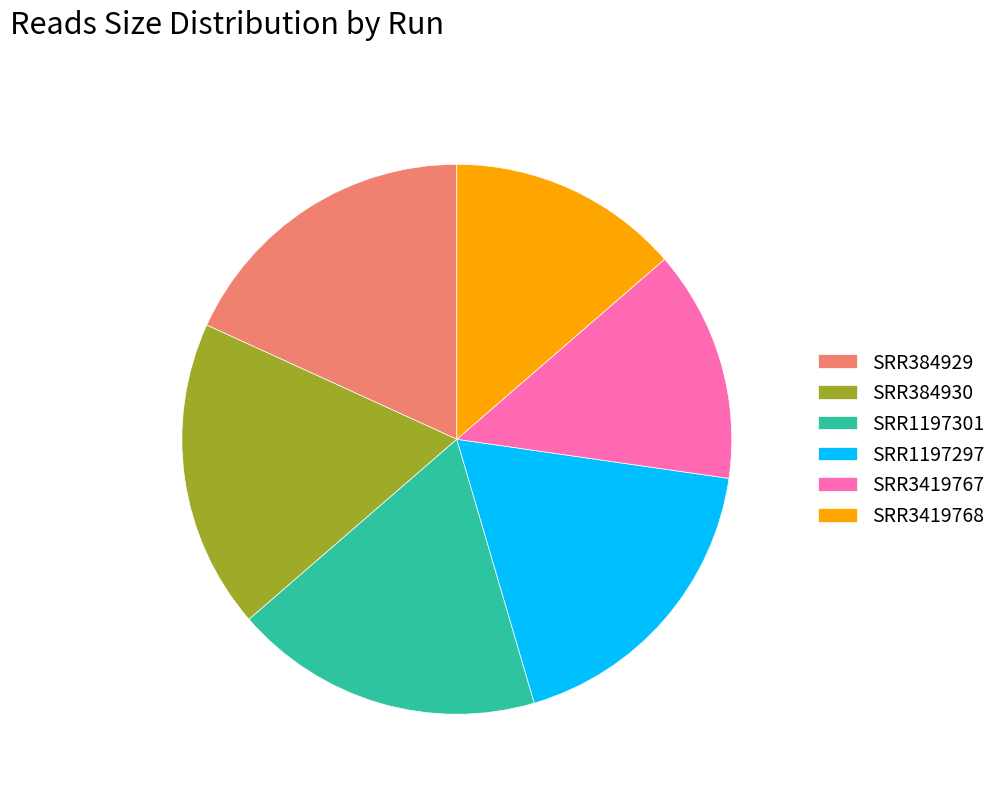

Is the sum of SRR384929 and SRR384930 greater than half?

No